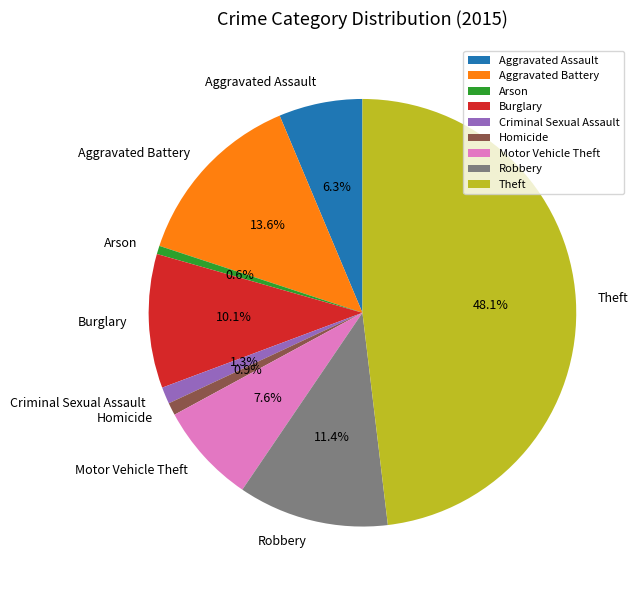

Between Criminal Sexual Assault and Motor Vehicle Theft, which is larger?

Motor Vehicle Theft